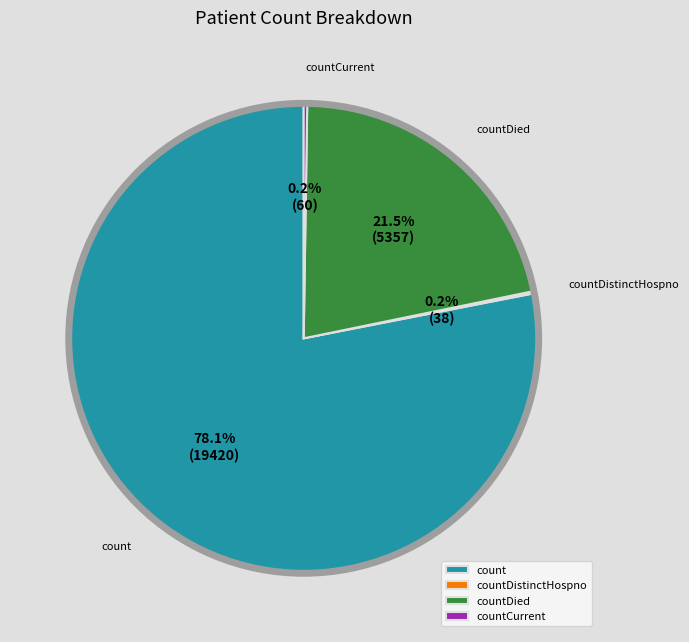

Does countDied account for over 50% of the chart?

No